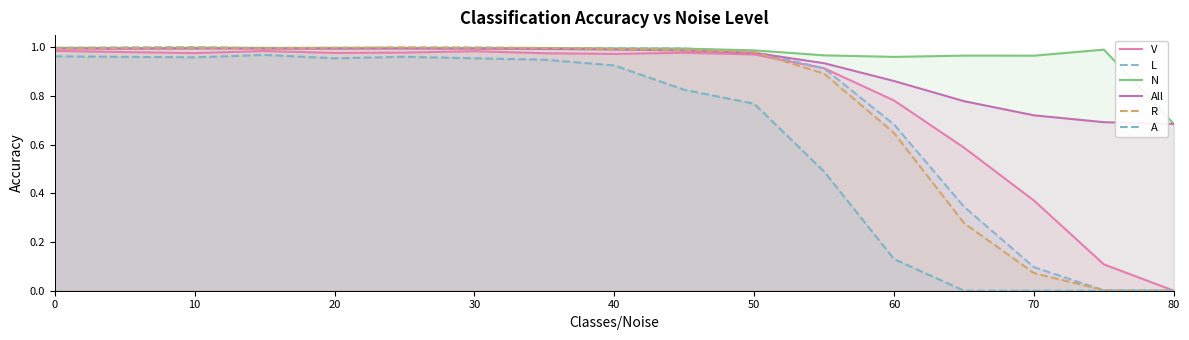

What is the difference between the second highest and minimum values in the A series?

1.0